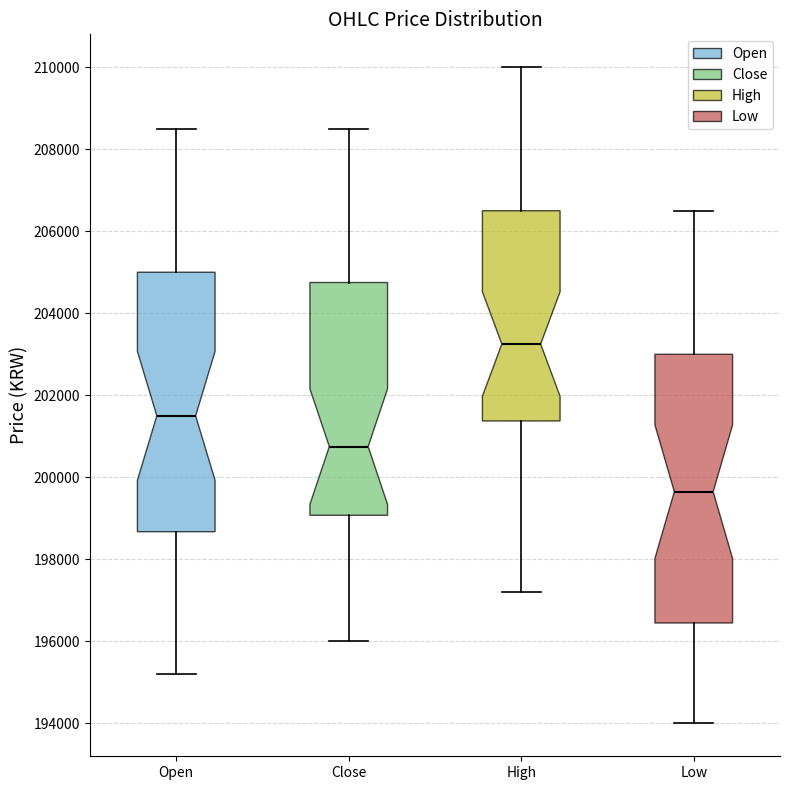

Where is the lower edge of the box for Open on the y-axis? The values are not printed on the chart, so give them approximately, as read against the axis.

198600